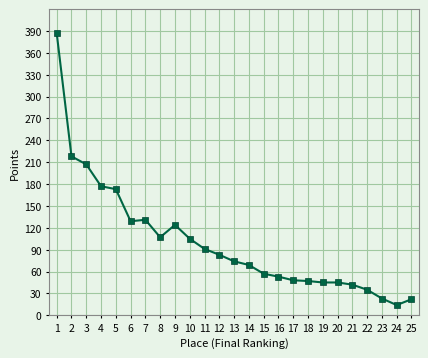

The chart shows a value of 23 at 23. True or false?

True